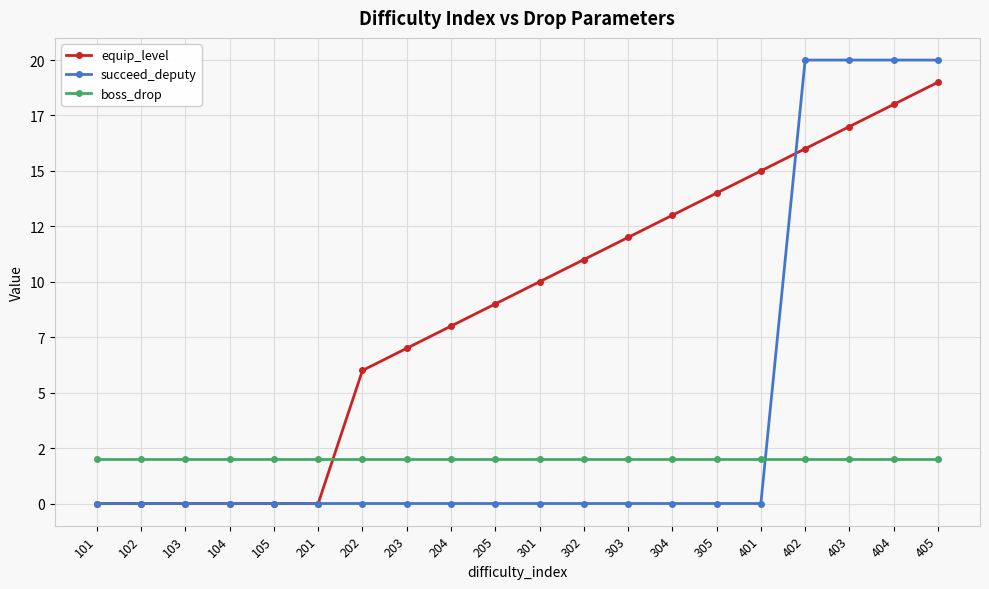

Does the chart have visible grid lines?

Yes